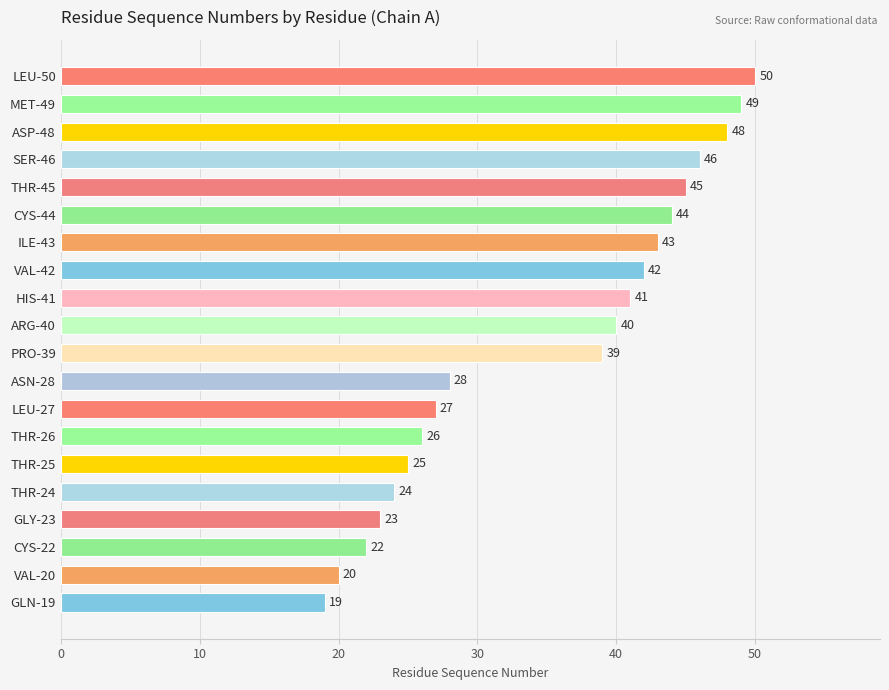

What is the average value?

35